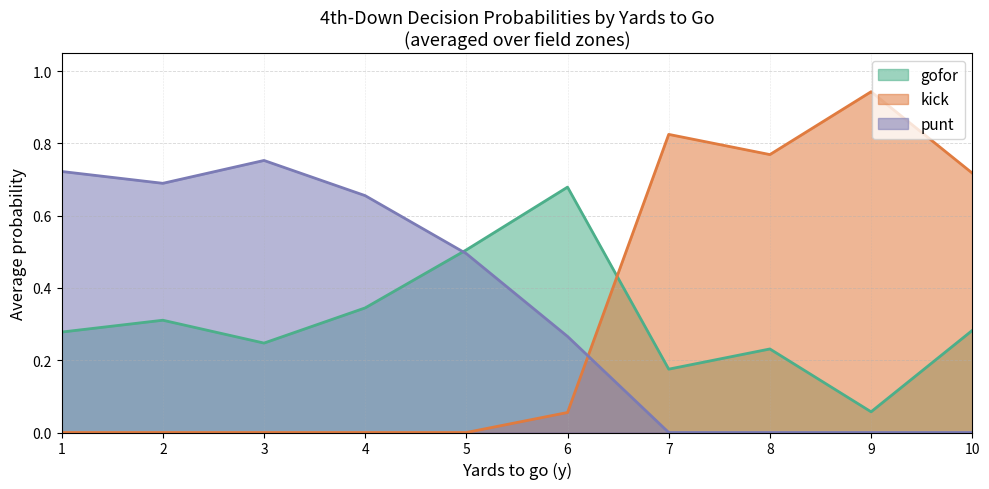

The punt series shows 0.1 at 3. True or false?

False